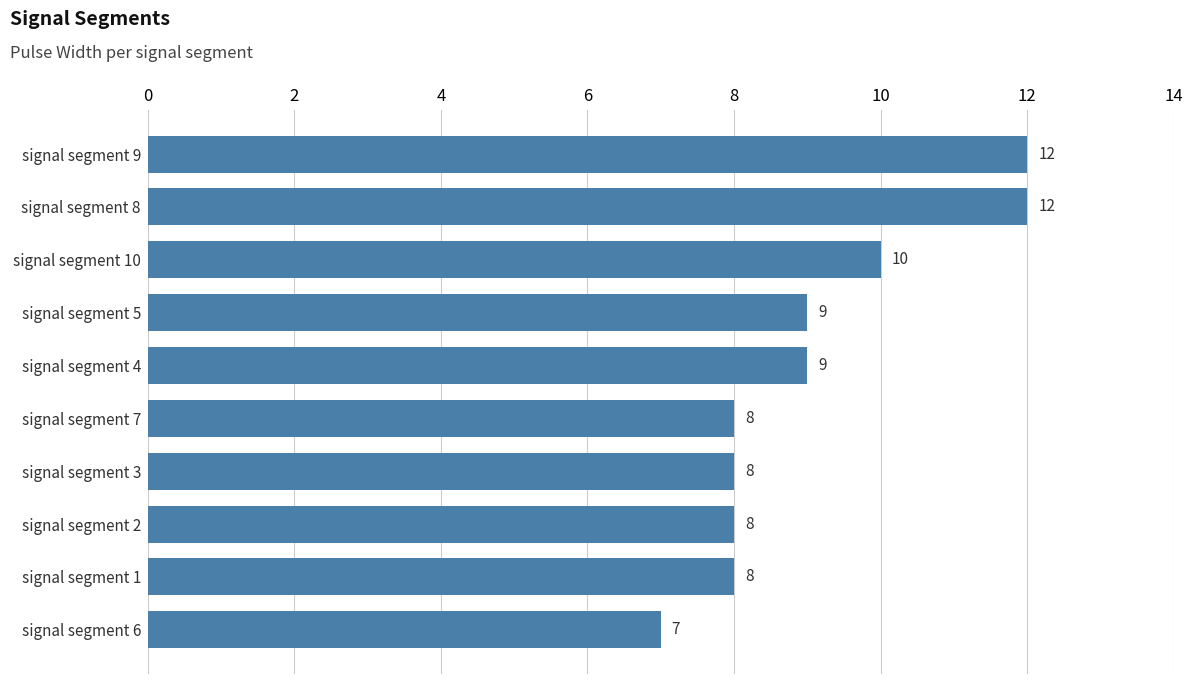

What is the greatest value displayed?

12